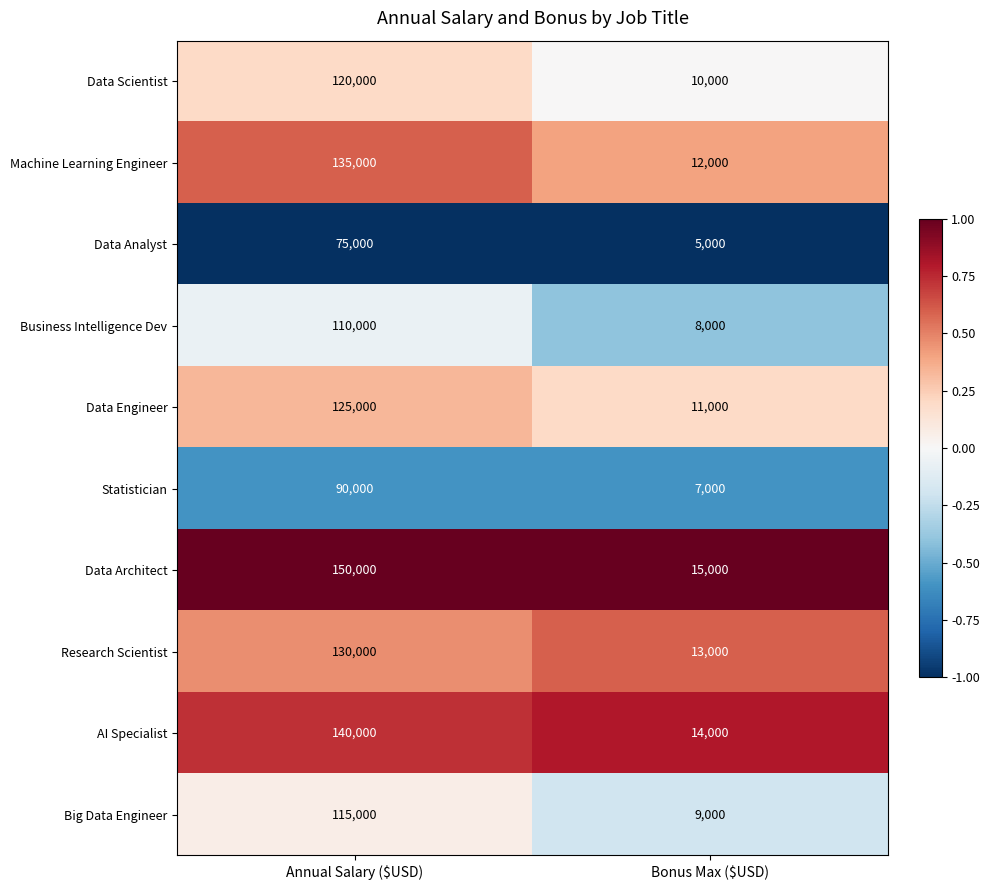

The value of Big Data Engineer at Bonus Max ($USD) is 13605. True or false?

False